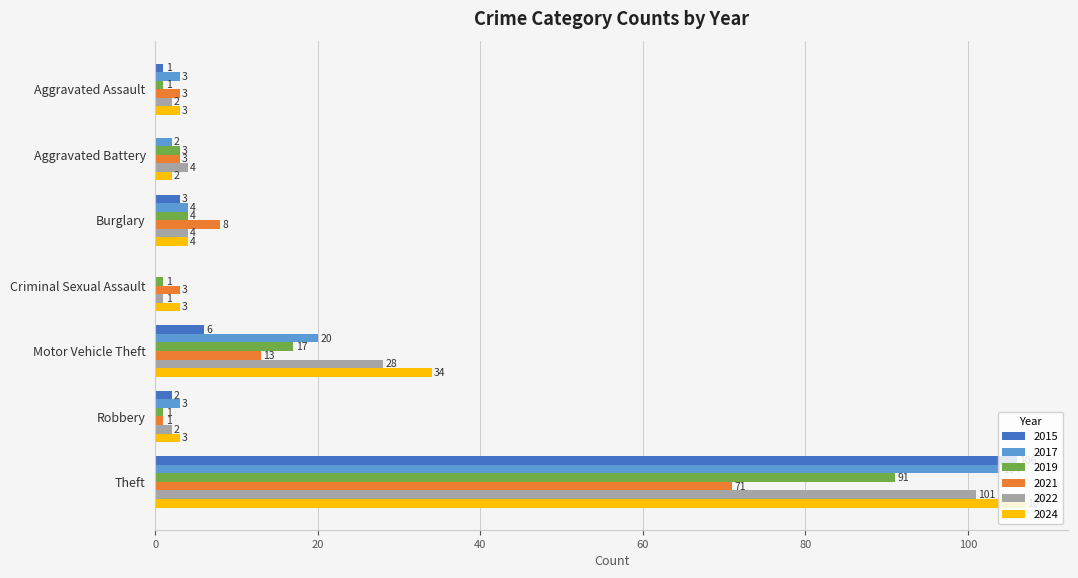

What is the maximum value shown in the chart?

107